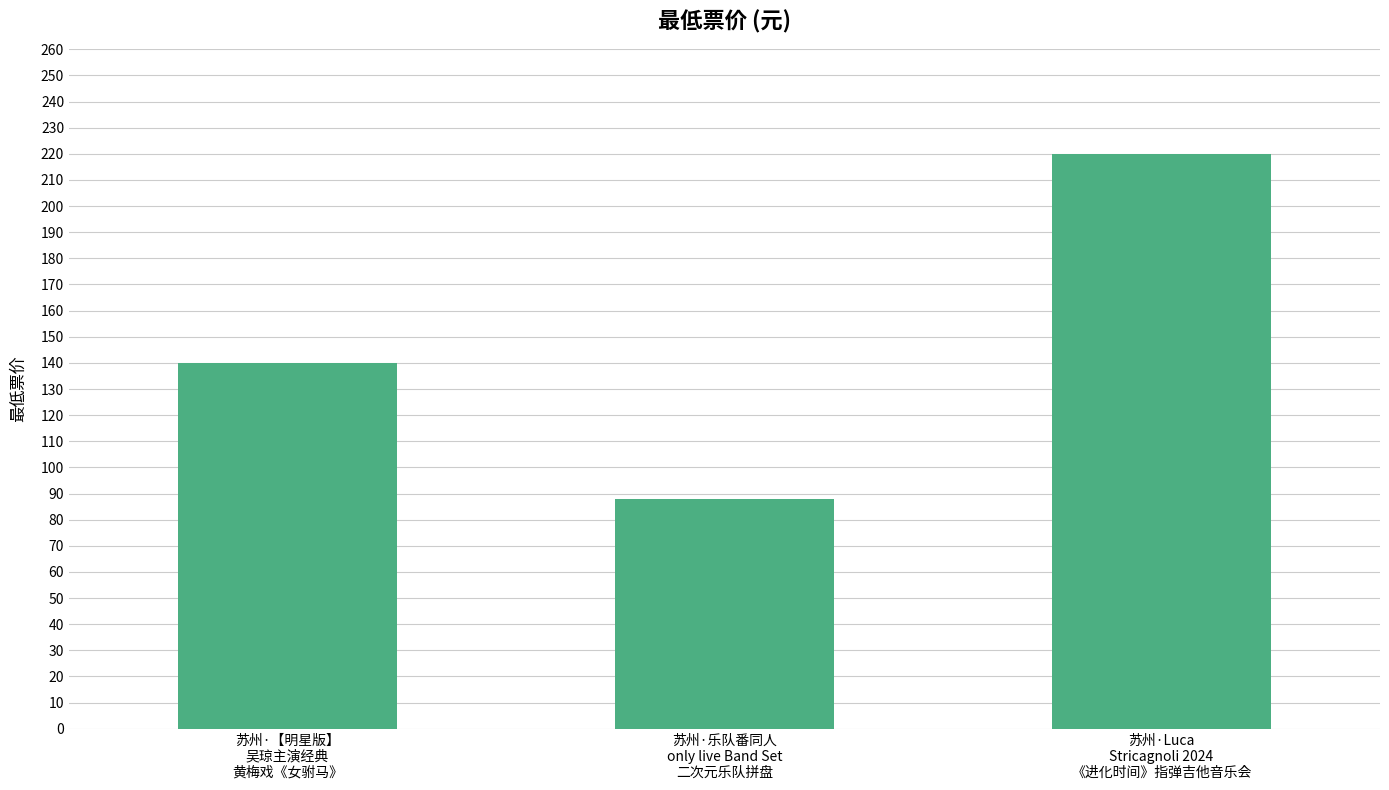

What is the sum of all values?

448